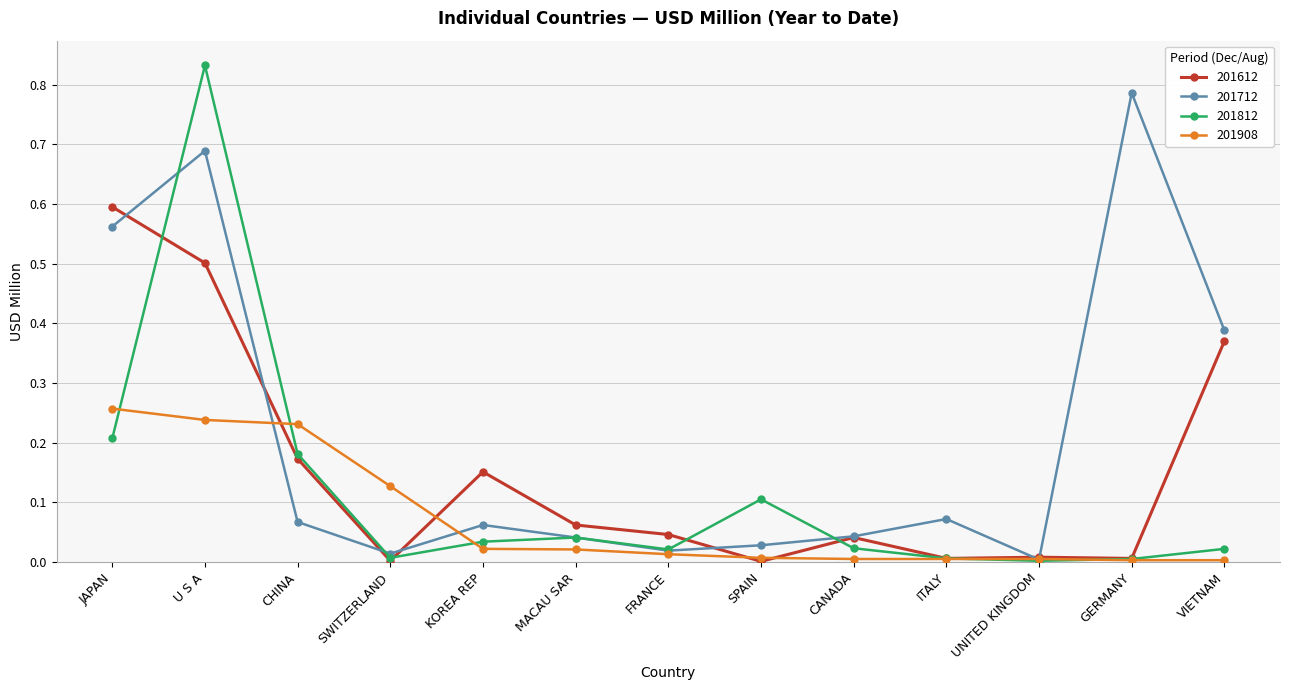

At how many categories does at least one series exceed 0?

13